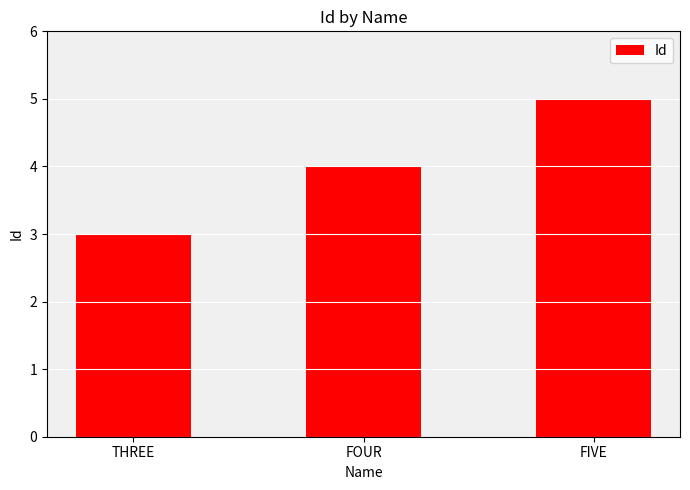

What is the difference between the maximum and minimum values?

2